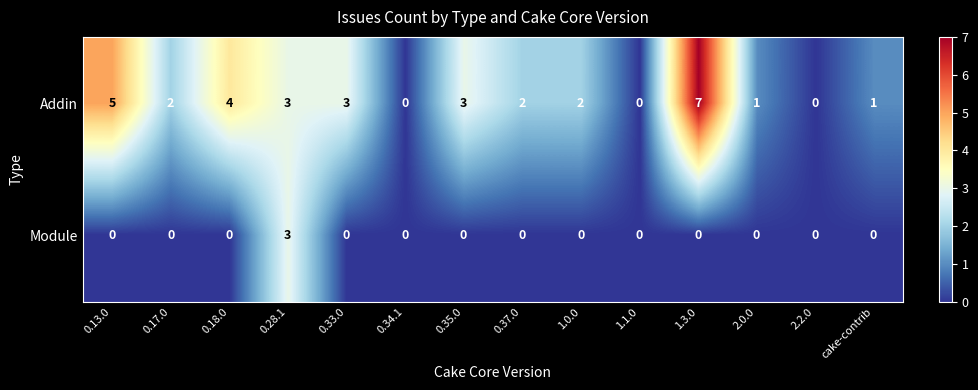

How many series are shown in this chart?

2